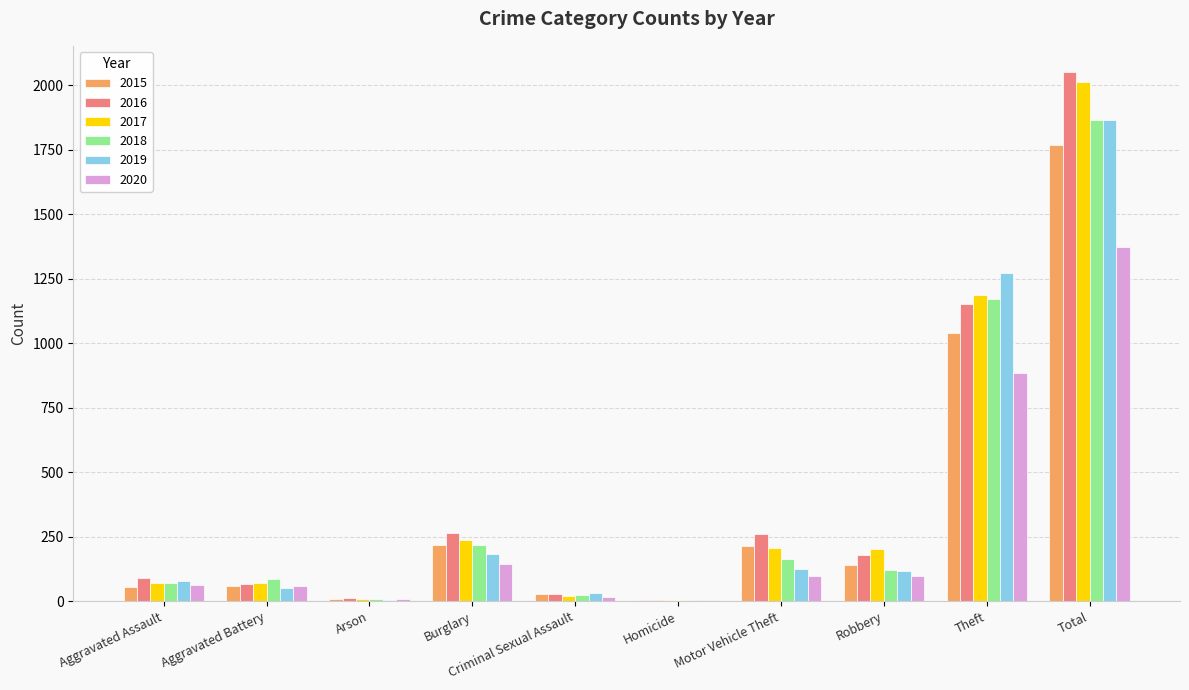

What is the greatest value displayed?

2050